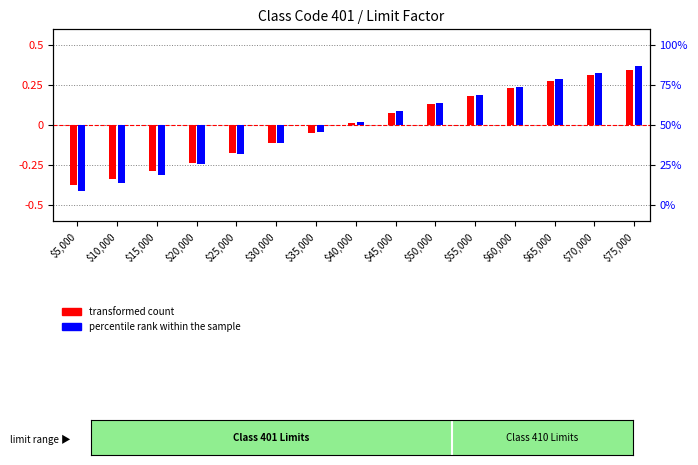

What is the maximum value for transformed count?

0.3